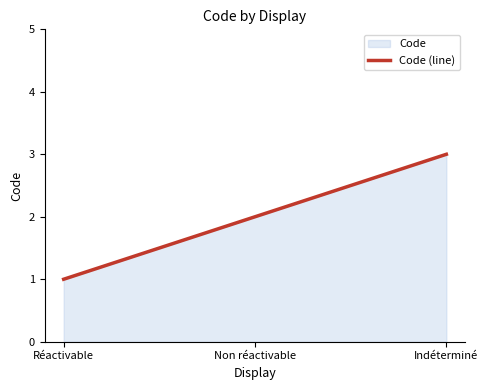

List the labels in order of value, smallest first.

Réactivable, Non réactivable, Indéterminé